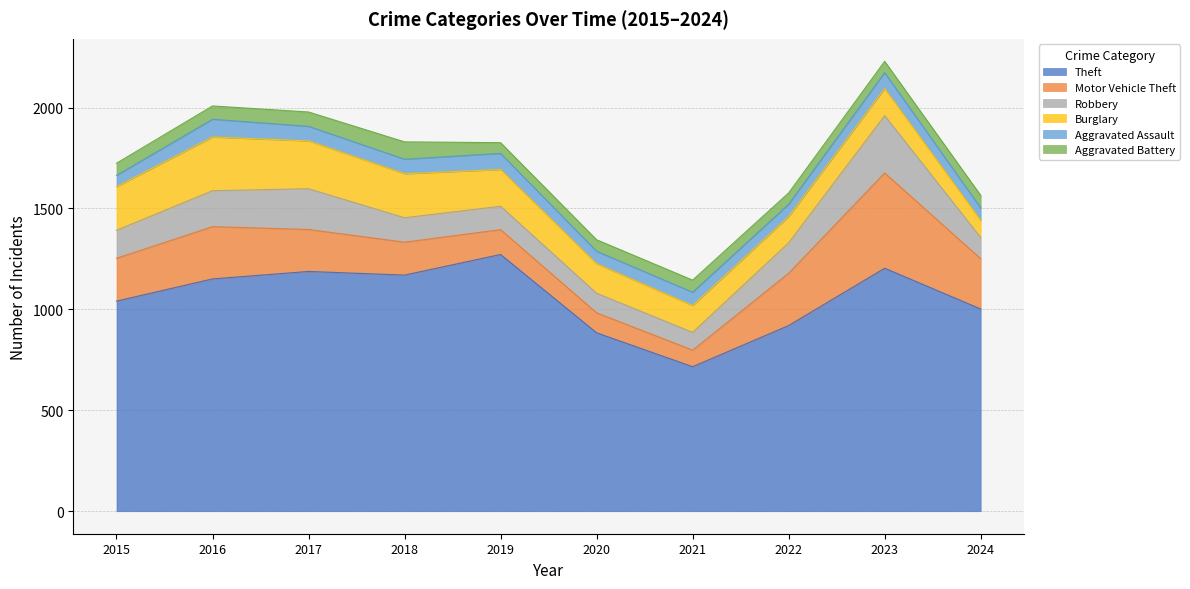

What is the spread (max minus min) of values at 2018?

1098